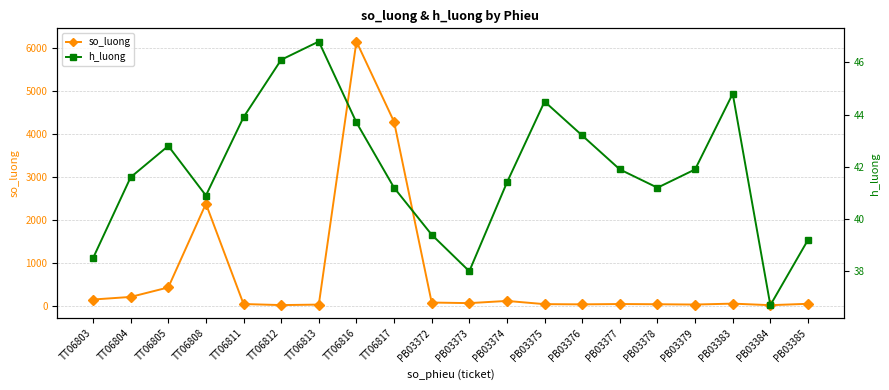

Where is so_luong nearest to the value 3084?

TT06808